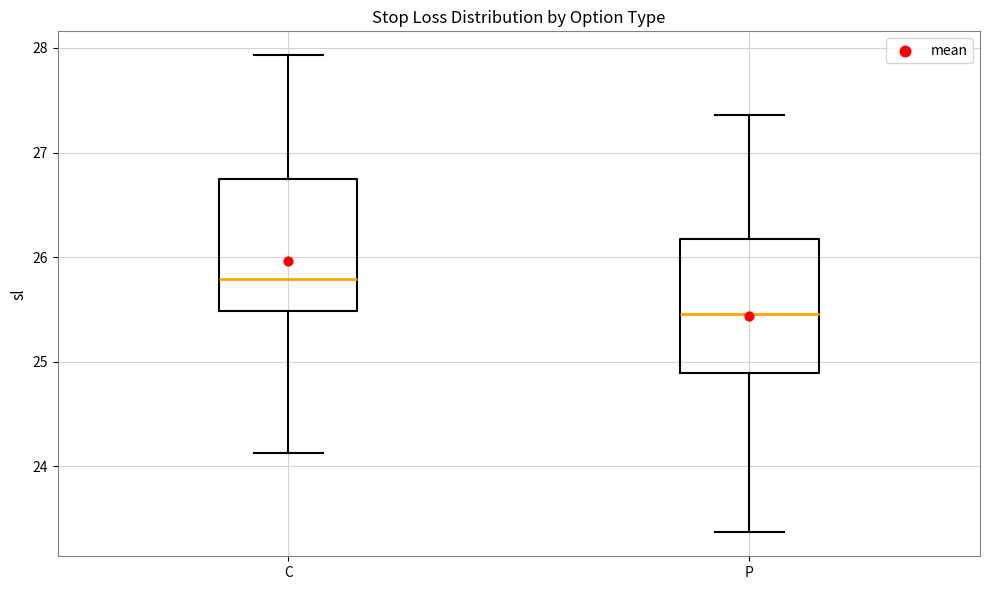

Reading left to right, transcribe this box plot: for each box, give where its median line is, the range the box spans, and where its two whiskers end, as read against the y-axis. The values are not printed on the chart, so give them approximately, as read against the axis.

C: median 25.8, box 25.5 to 26.7, whiskers 24.1 to 27.9
P: median 25.5, box 24.9 to 26.2, whiskers 23.4 to 27.4